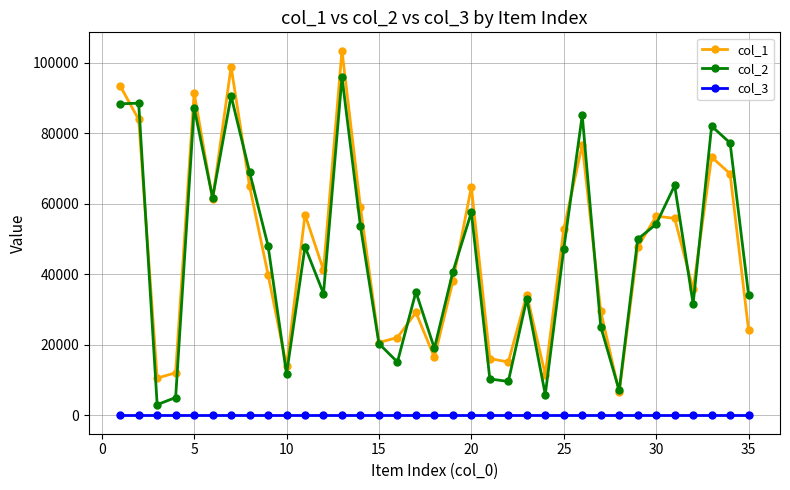

Rank the series by their maximum value, from lowest to highest.

col_3, col_2, col_1